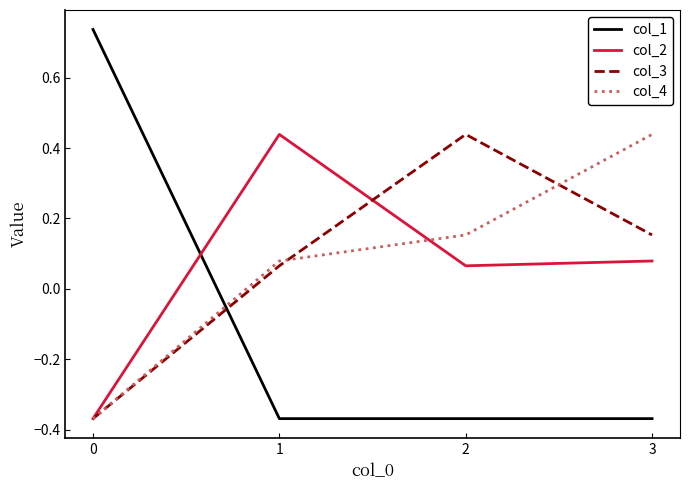

The col_4 series shows 0.1 at 3. True or false?

False